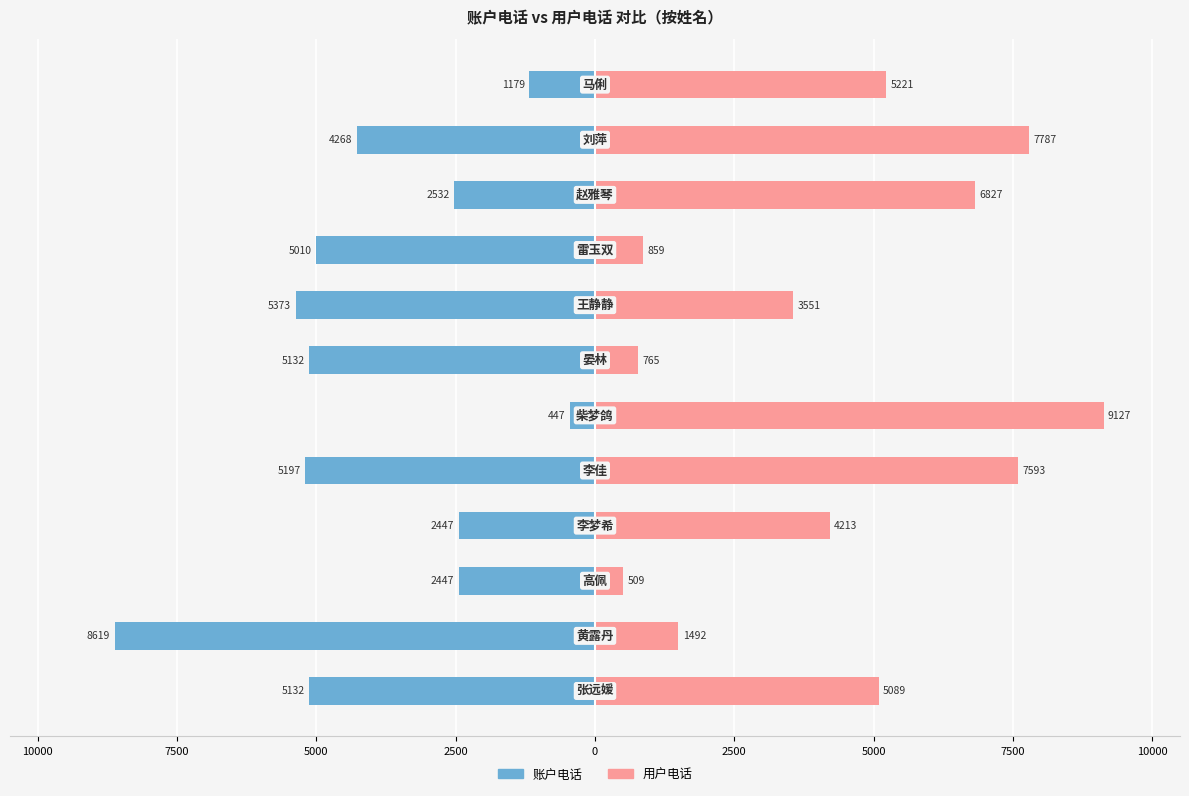

How many values in the 用户电话 series are below 5089?

6